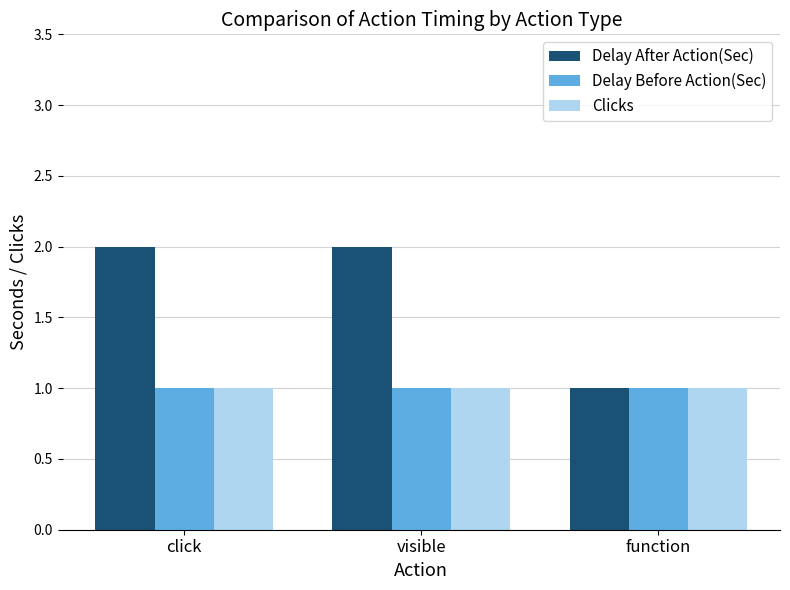

What is the difference between the highest and lowest values at visible?

1